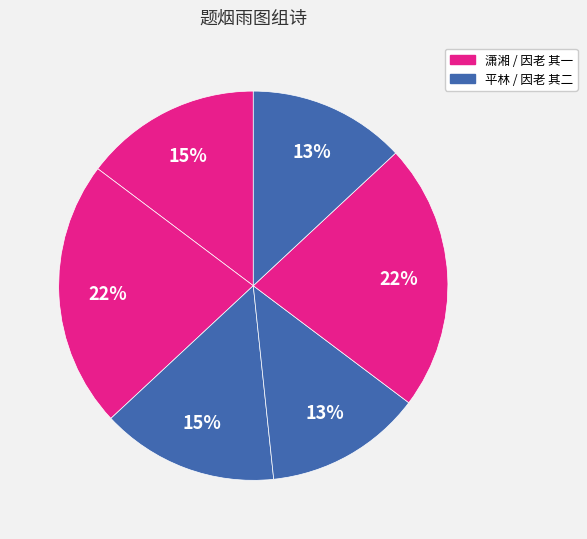

Count the number of slices in the pie.

6